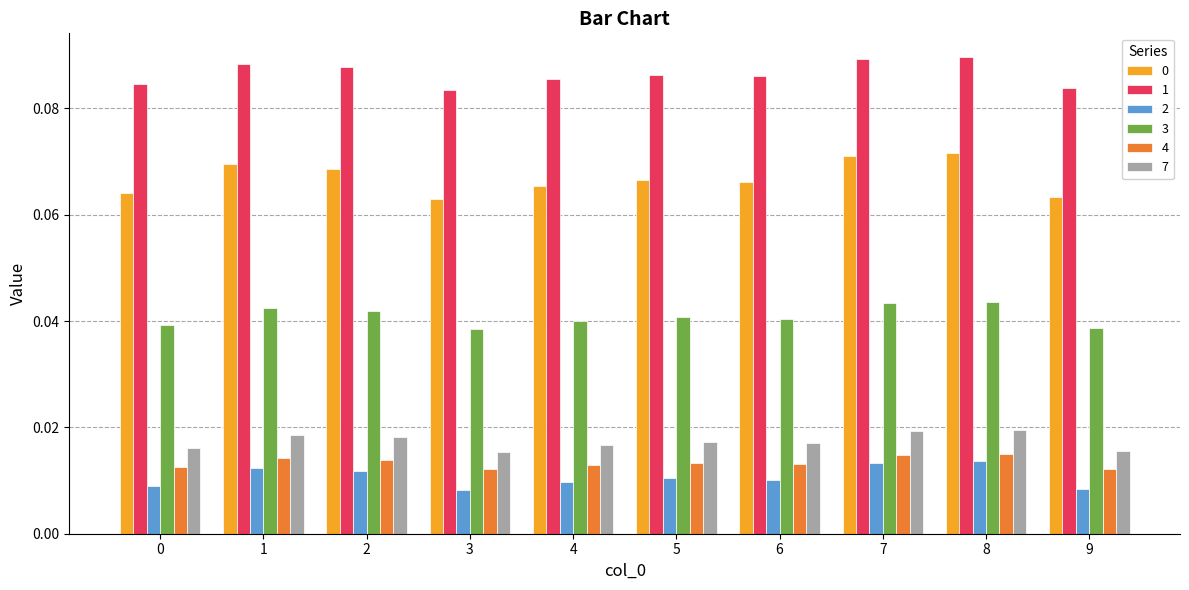

Is the value of 0 at 0 greater than the value of 3 at 0?

Yes